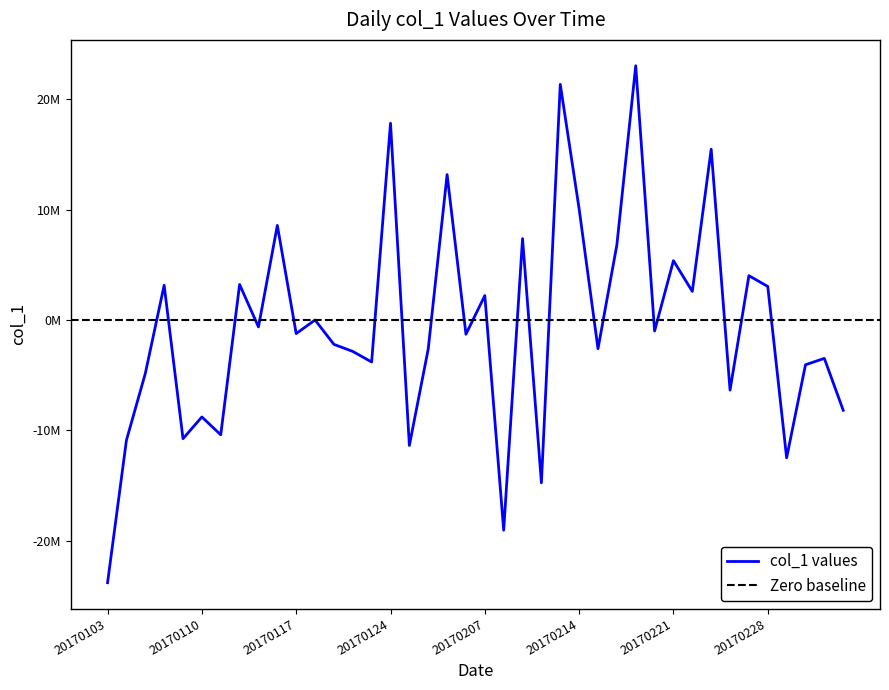

What is the maximum value shown in the chart?

23030366.6